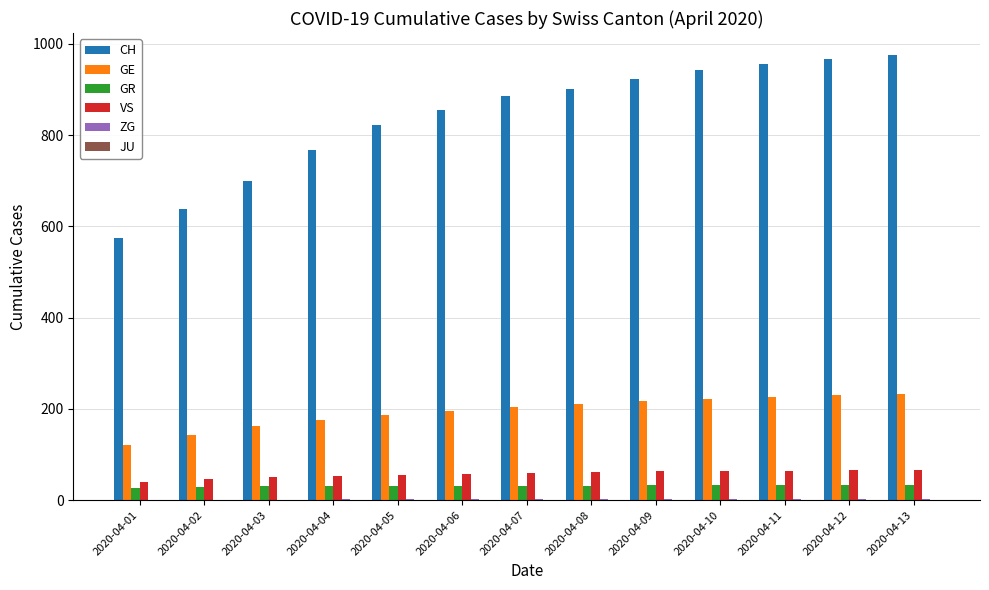

What is the sum of all GE values?

2529